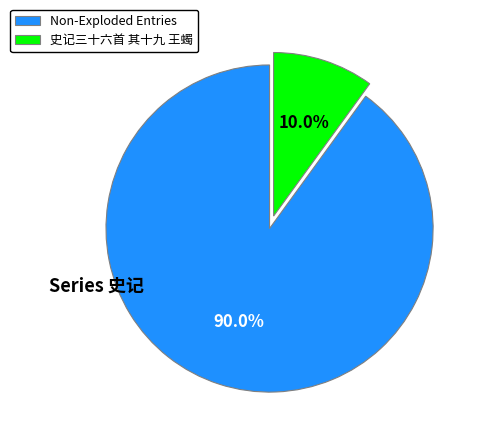

Which slice represents more than half of the pie?

Non-Exploded Entries